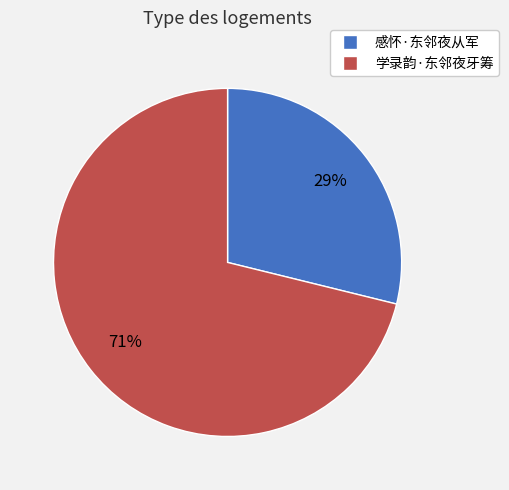

Which has a higher value, 感怀·东邻夜从军 or 学录韵·东邻夜牙筹?

学录韵·东邻夜牙筹